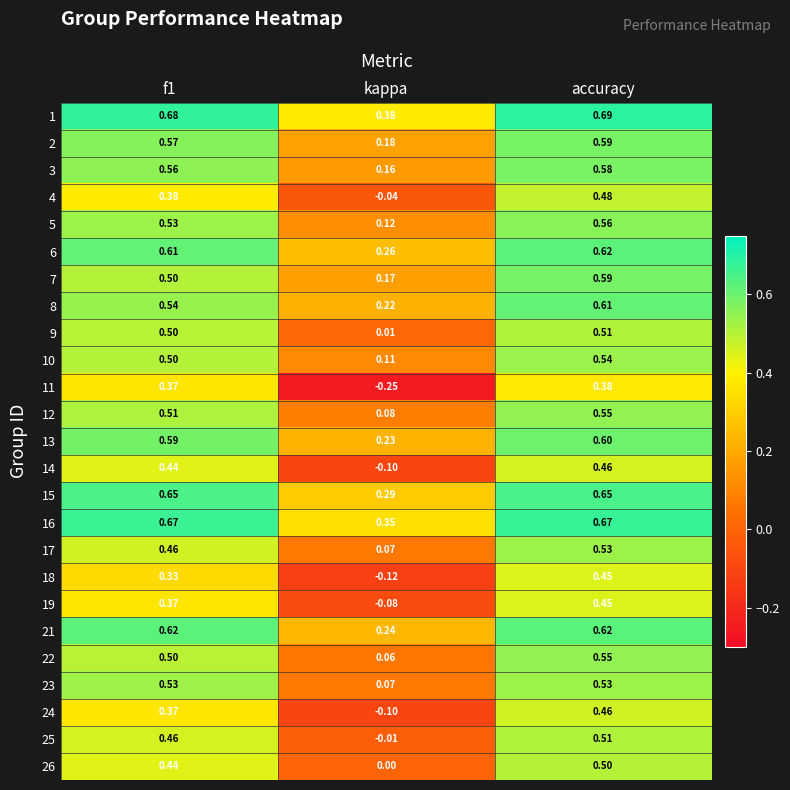

Is the value of 23 at accuracy greater than the value of 22 at f1?

Yes